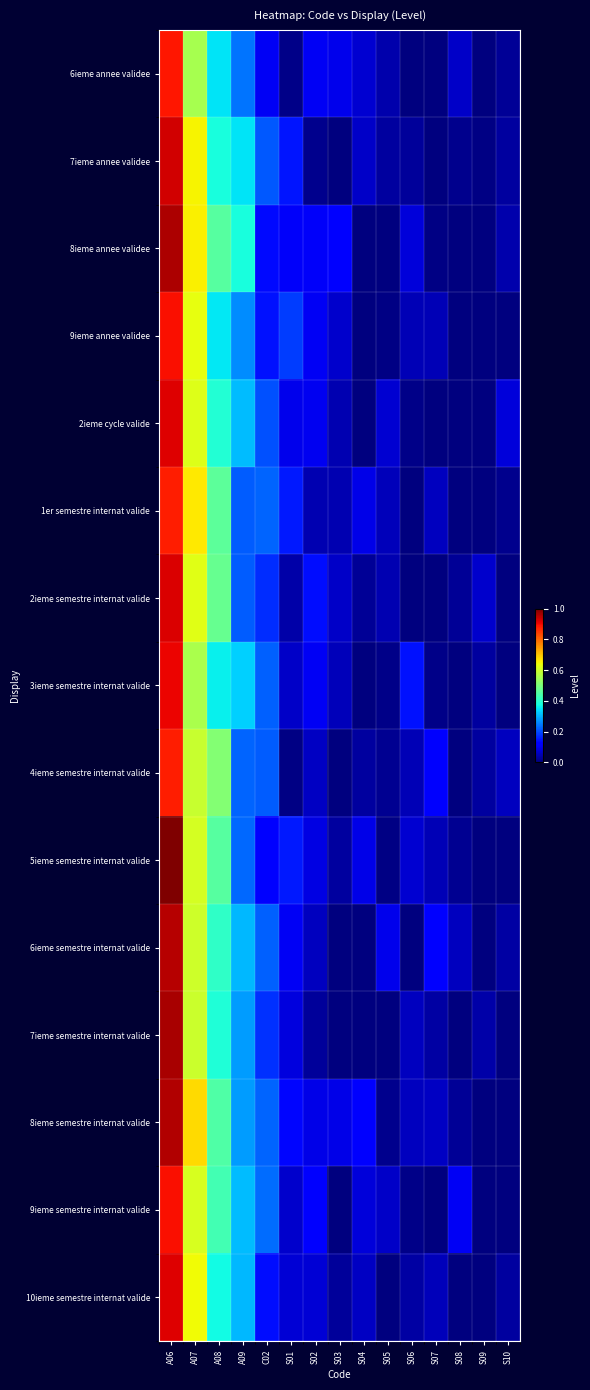

At which category is the sum across all series the highest?

A06